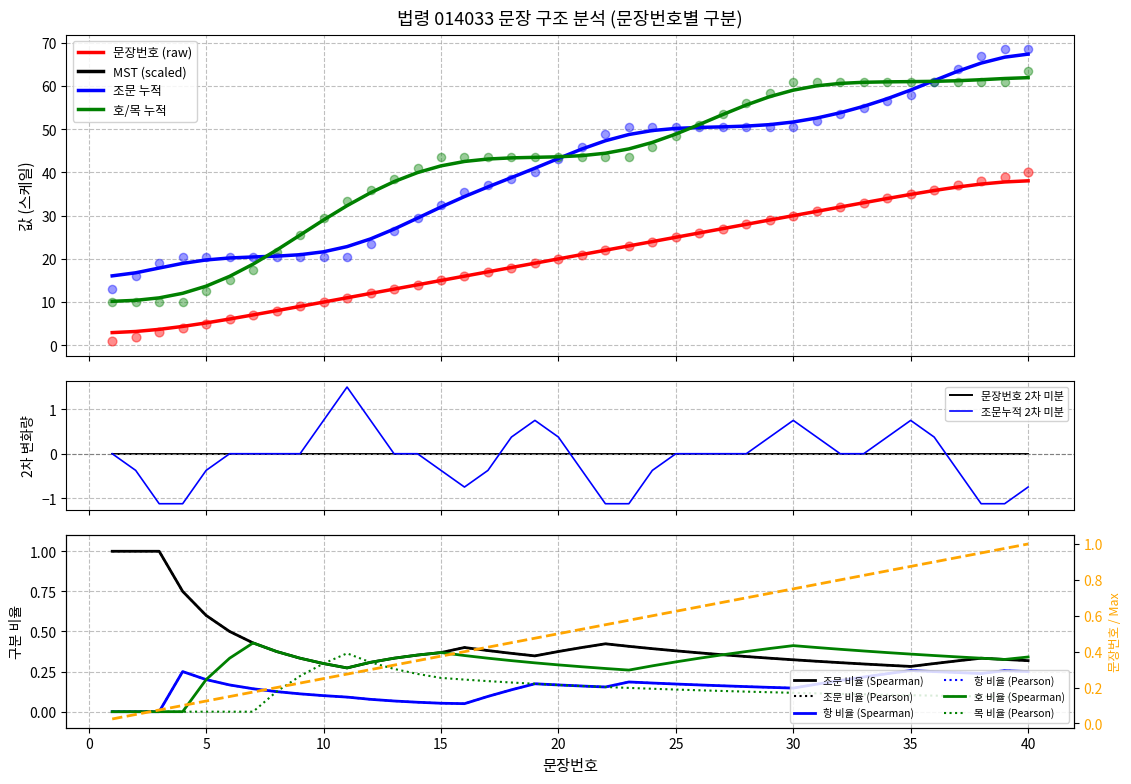

What is the change in value from 18 to 26?

+8